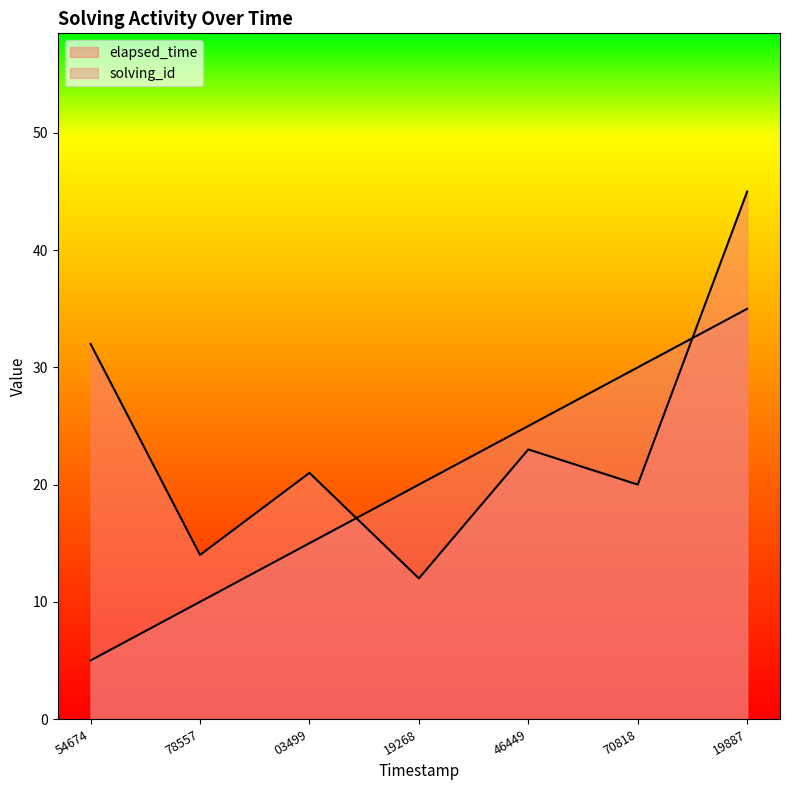

What is the value of the solving_id point at the 6th from the left?

30